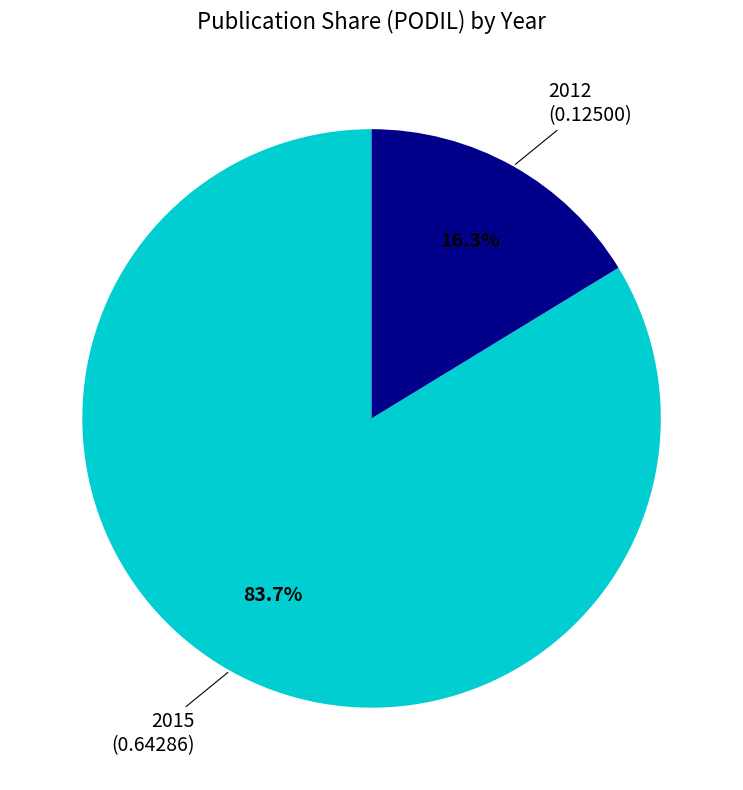

Does any single category account for the majority?

Yes